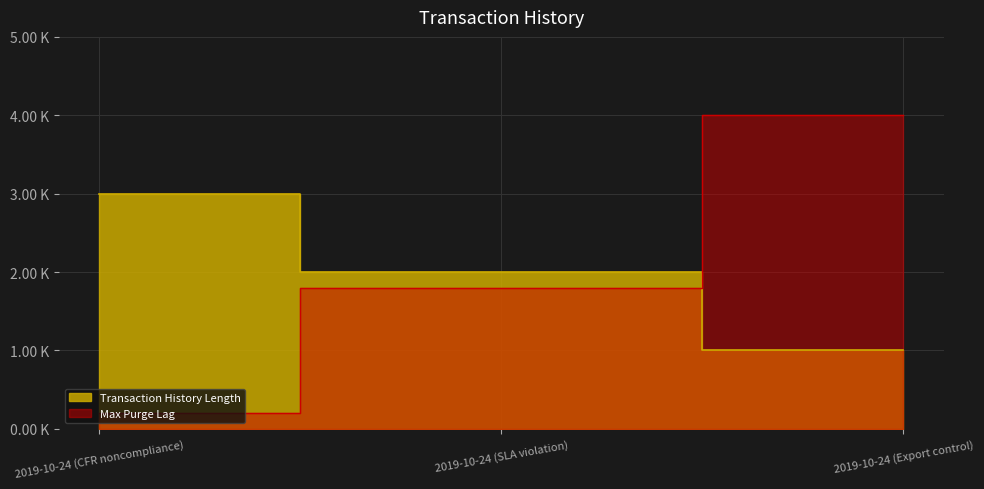

Does the chart display data point markers on the line(s)?

No